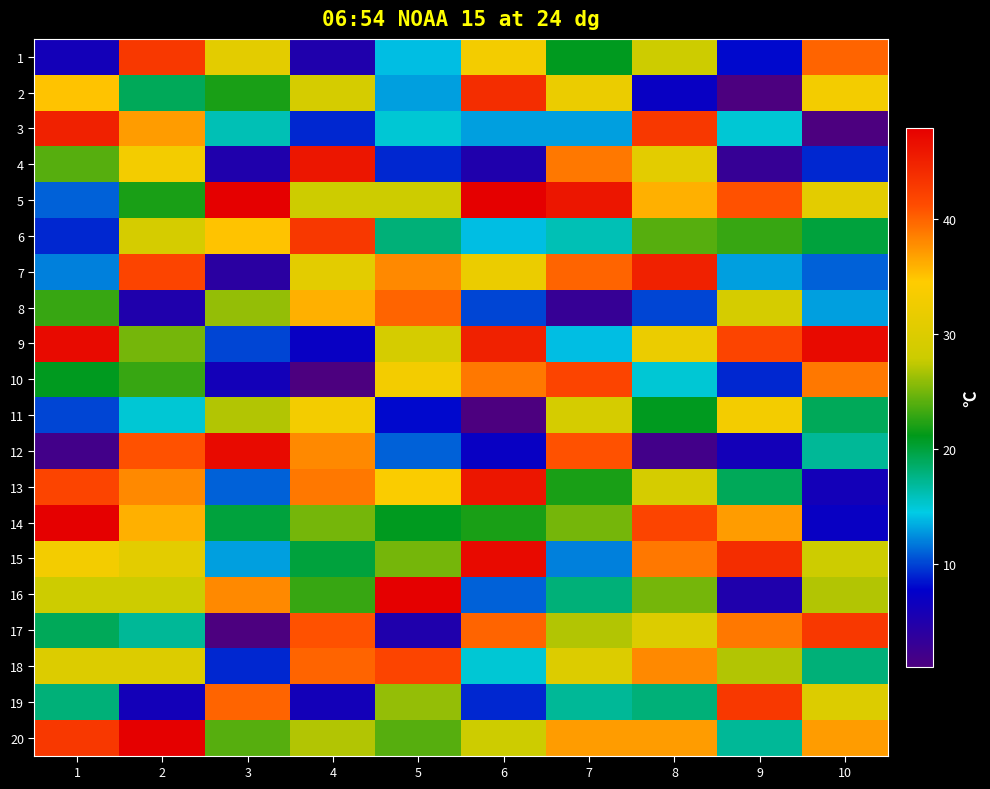

What is the total value across all series at 1?

506